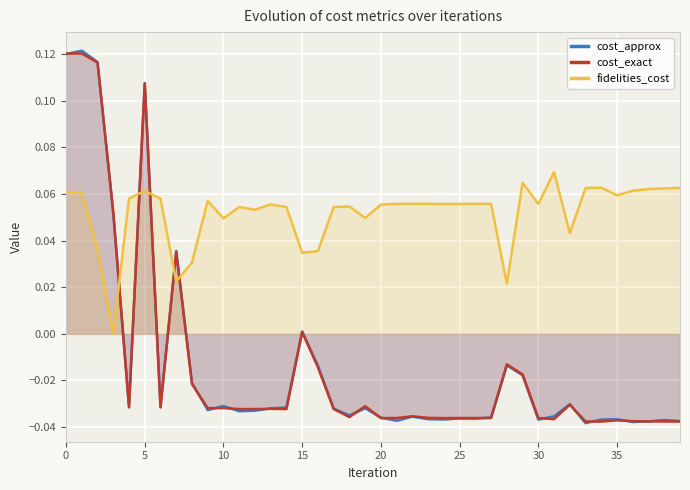

Which series ends up on top after the final intersection of cost_approx and cost_exact?

cost_approx